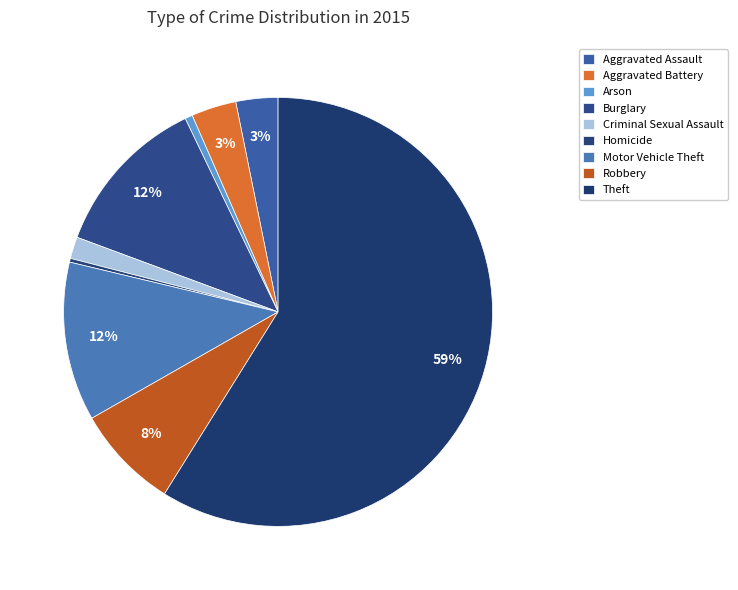

How many slices are in this pie chart?

9